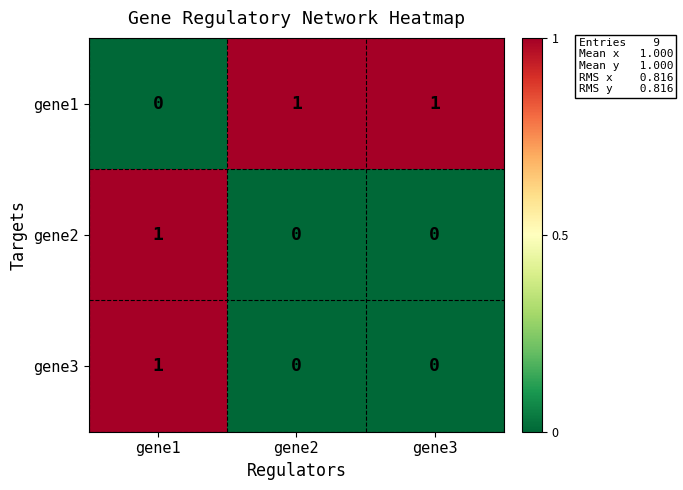

At which label does gene1 reach its minimum?

gene1